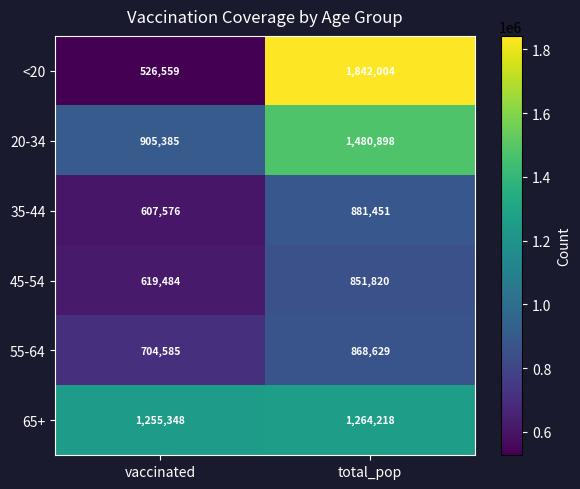

Reading left to right, what are all the values shown in this chart?

<20: 526559	1842004
20-34: 905385	1480898
35-44: 607576	881451
45-54: 619484	851820
55-64: 704585	868629
65+: 1255348	1264218